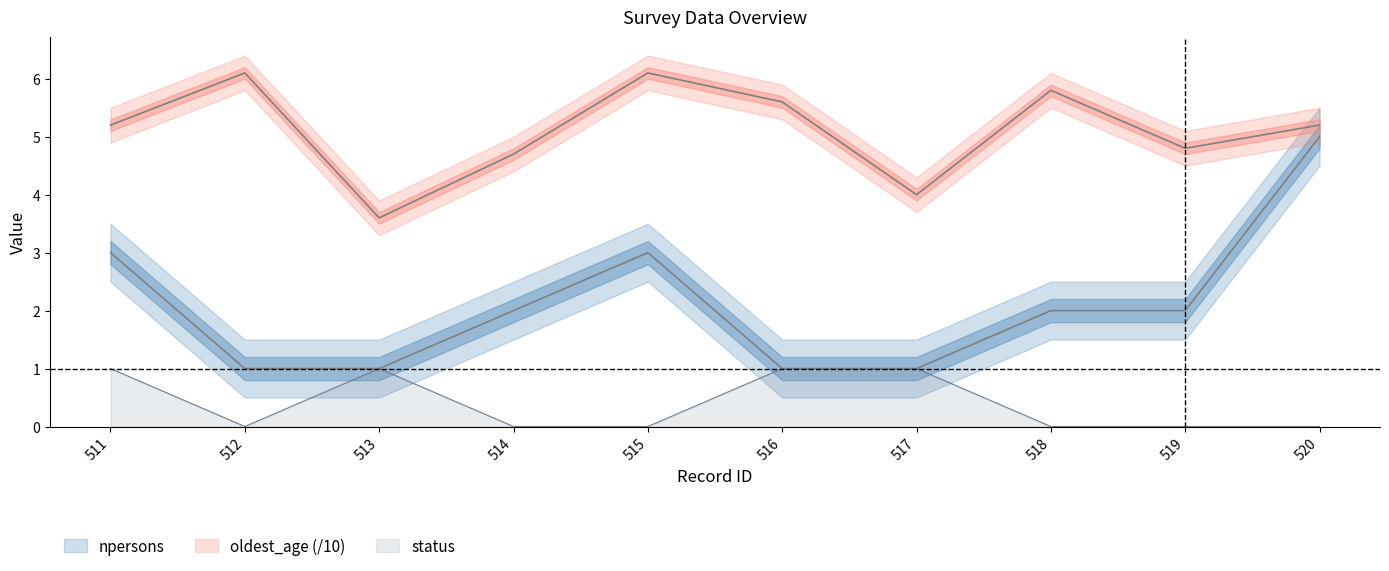

At which category does the chart reach its minimum across all series?

512